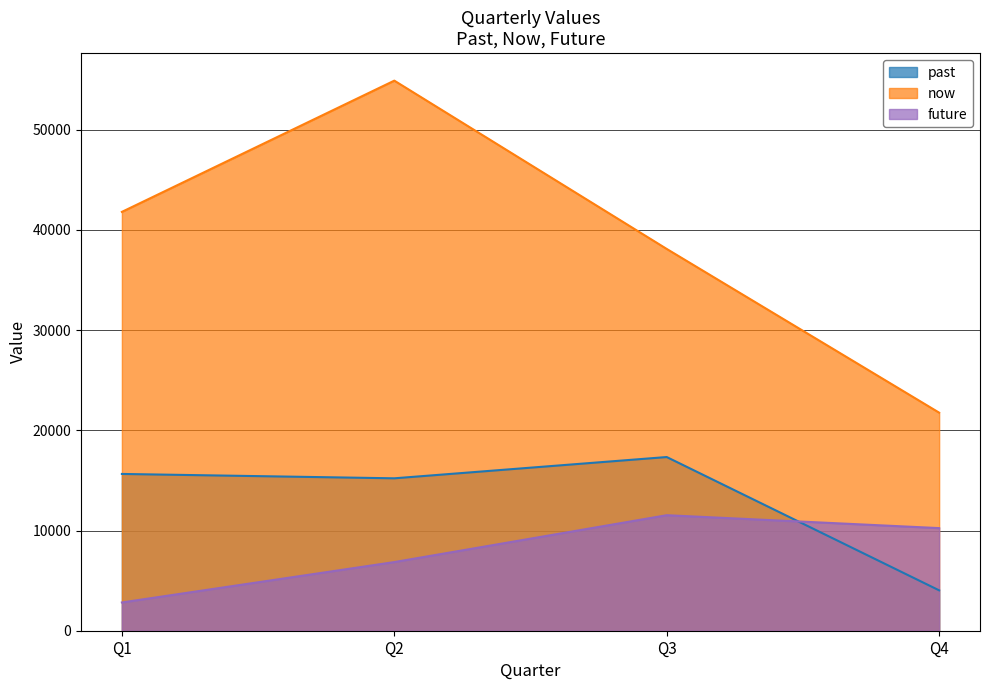

How many now values are between 38103 and 54900?

3